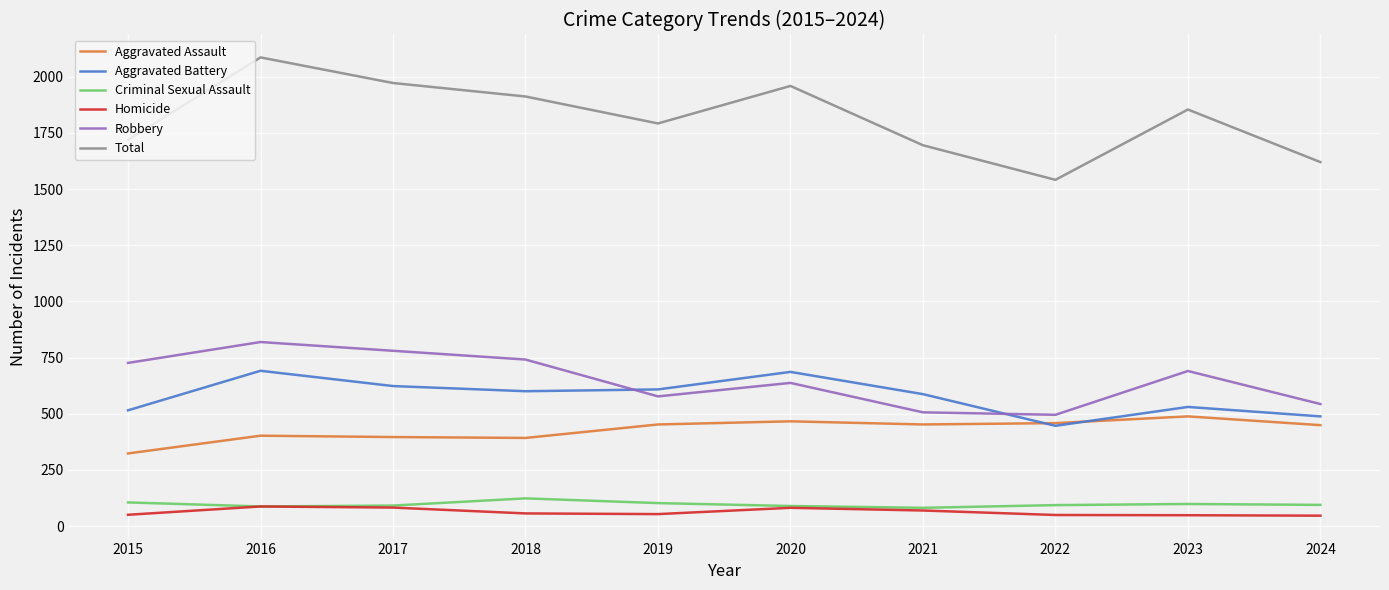

How many interior local valleys does the Robbery series have?

2